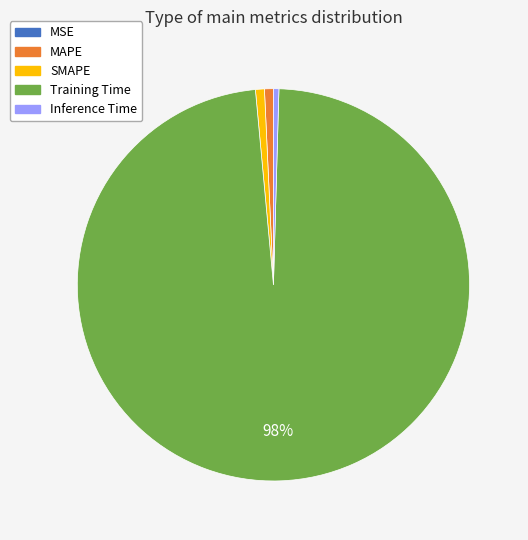

Combined, do Training Time and MAPE account for over 50%?

Yes